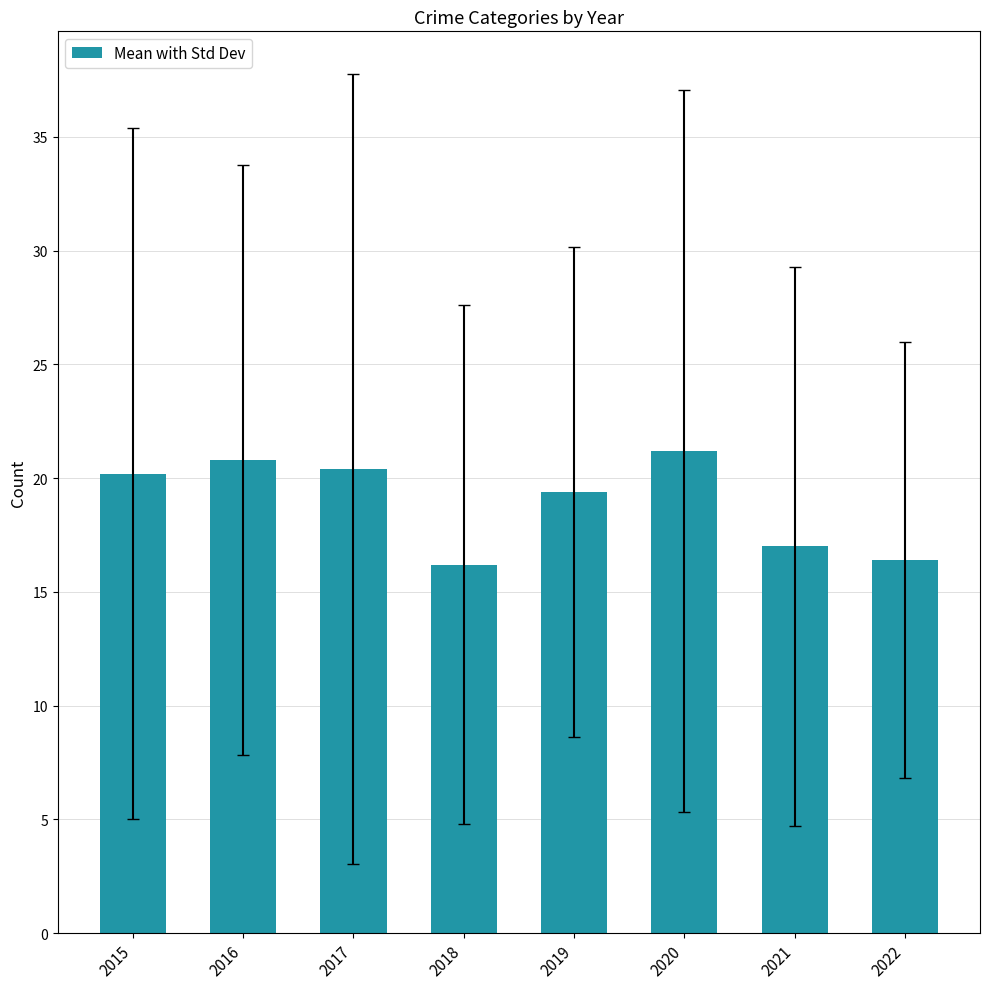

The chart shows a value of 5.4 at 2020. True or false?

False